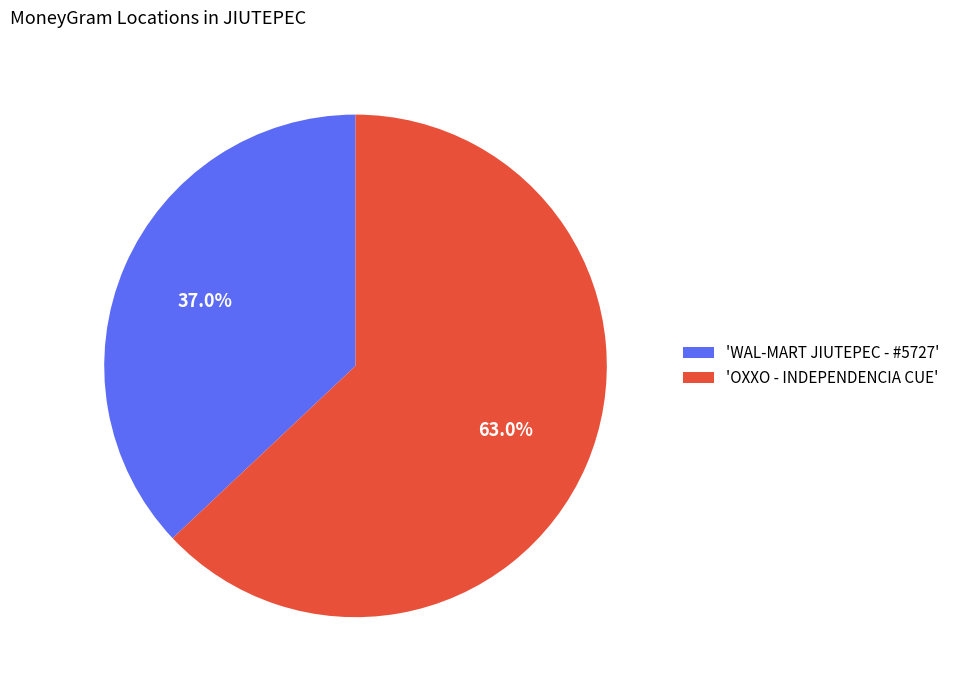

Which slice is the largest?

'OXXO - INDEPENDENCIA CUE'